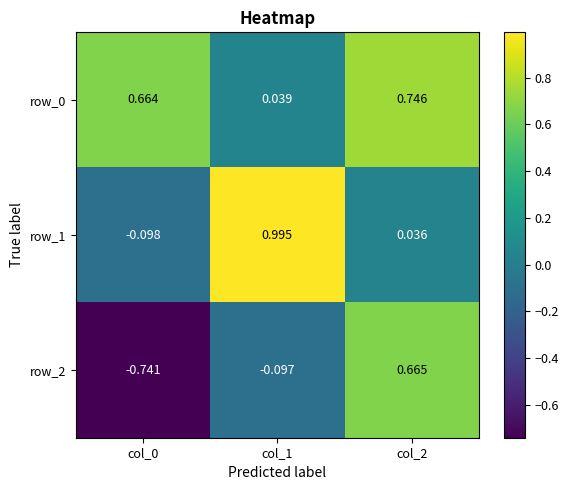

Is the value of row_0 at col_0 greater than the value of row_2 at col_1?

Yes